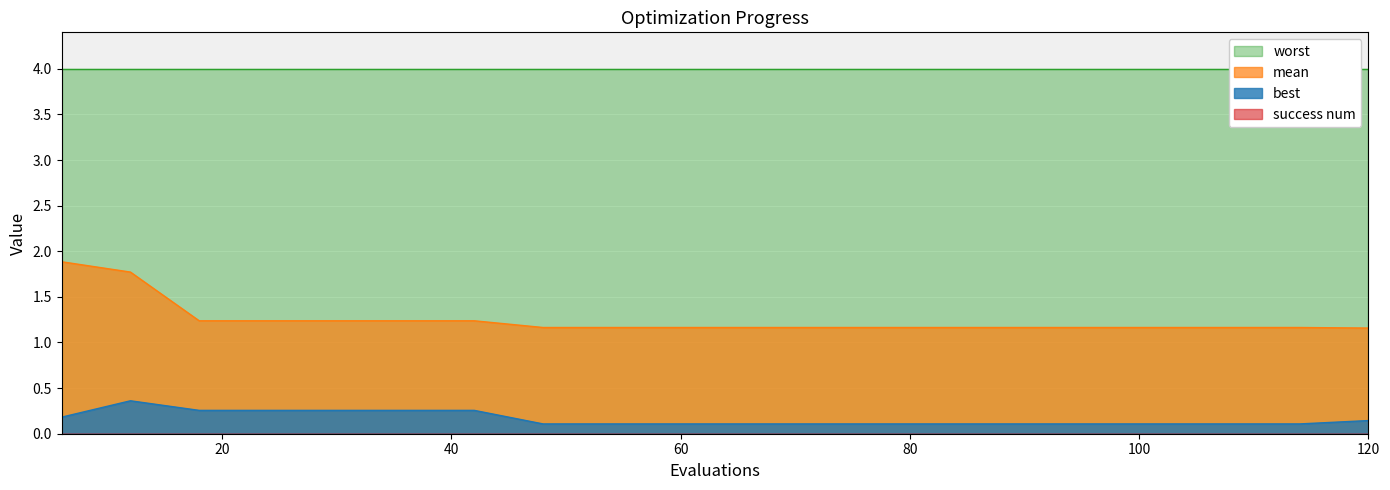

The best series shows 0.1 at 48. True or false?

True